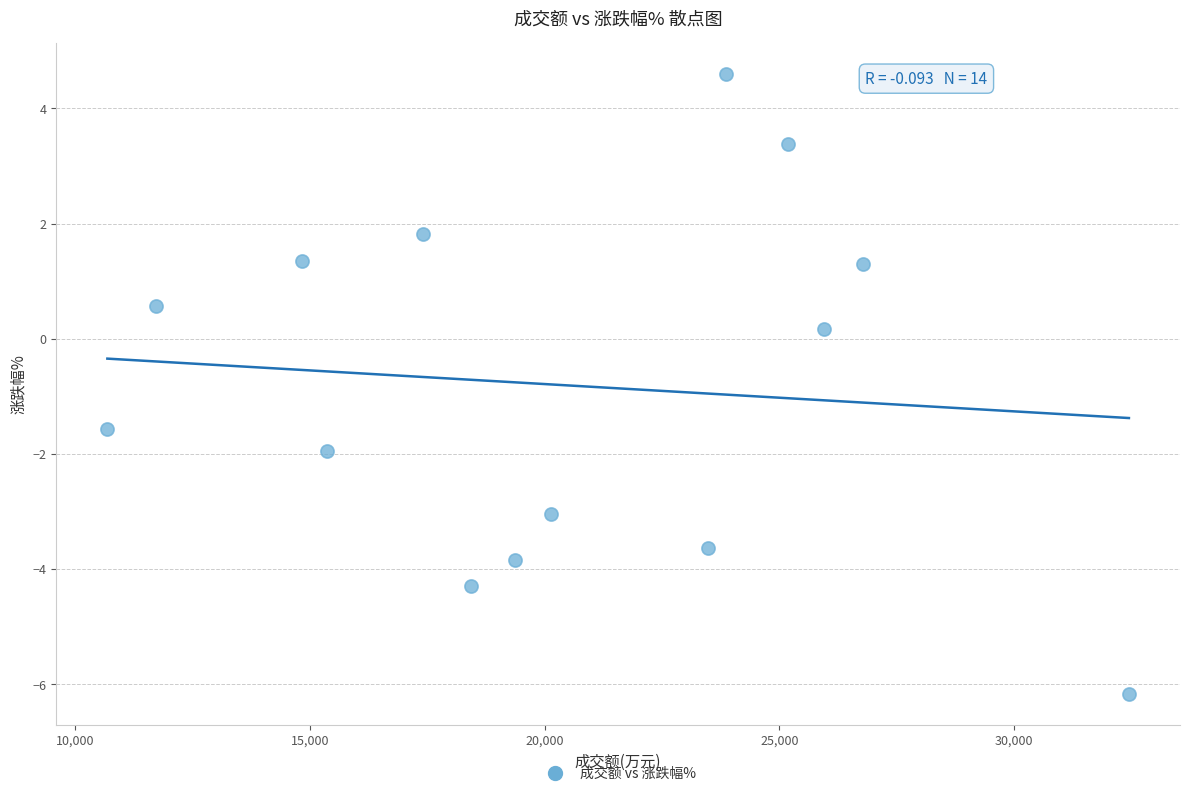

What is the range of Y values (max minus min)?

10.8